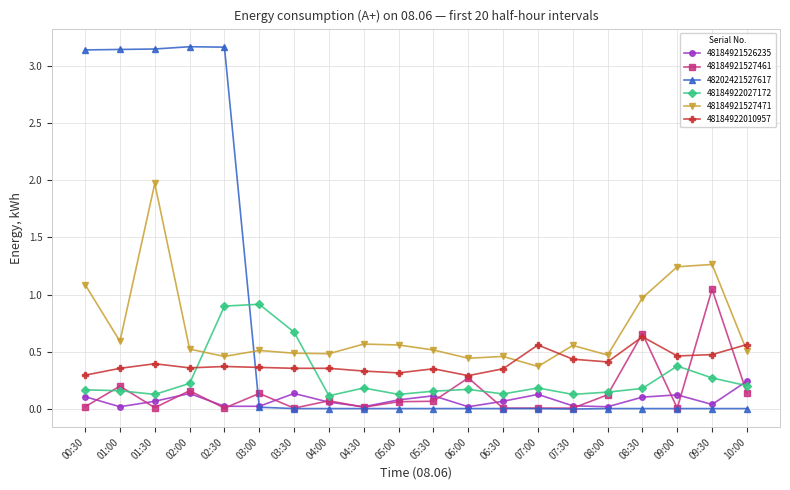

At 01:30, list the series in order from smallest to largest.

48184921527461, 48184921526235, 48184922027172, 48184922010957, 48184921527471, 48202421527617